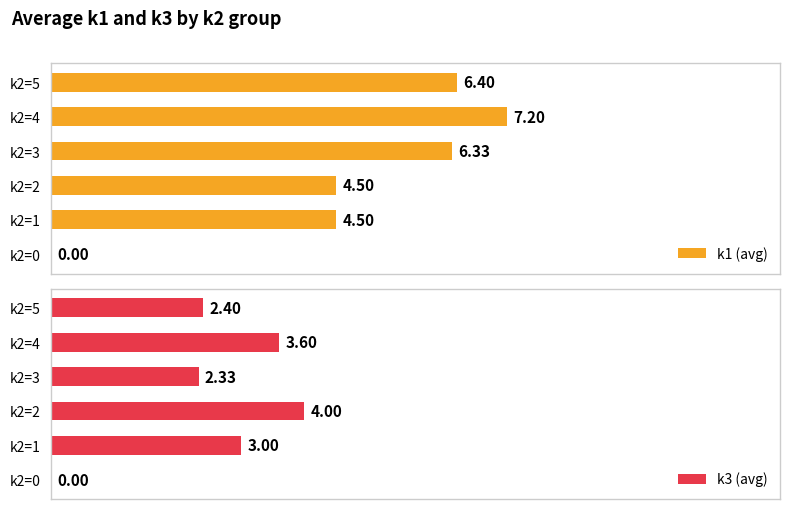

What is the maximum value shown in the chart?

7.2